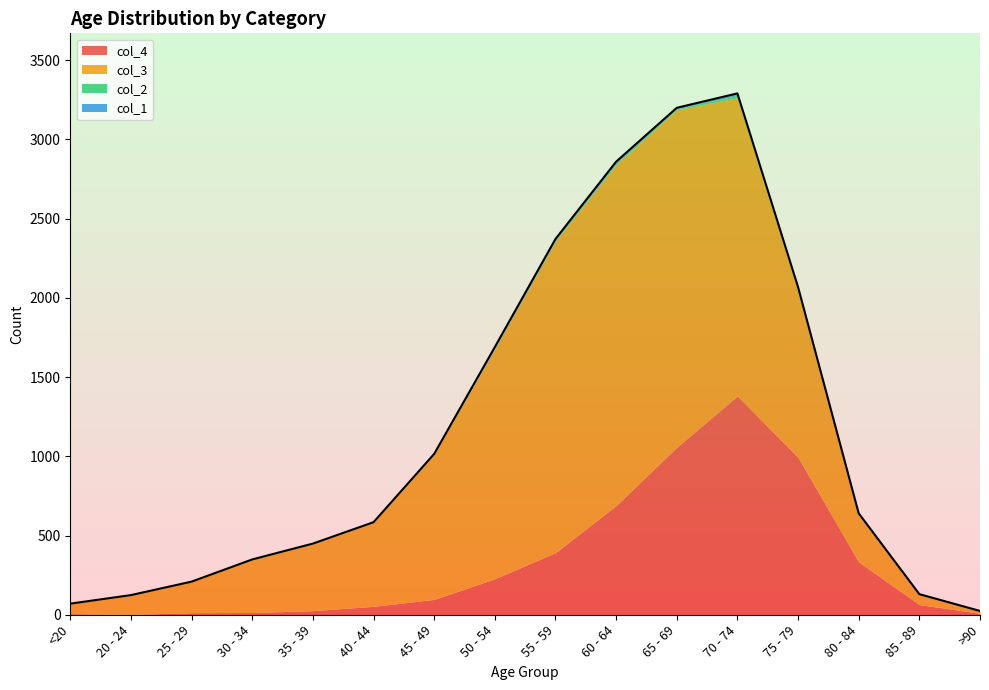

Between which two adjacent categories do col_1 and col_2 first intersect?

<20 and 20 - 24